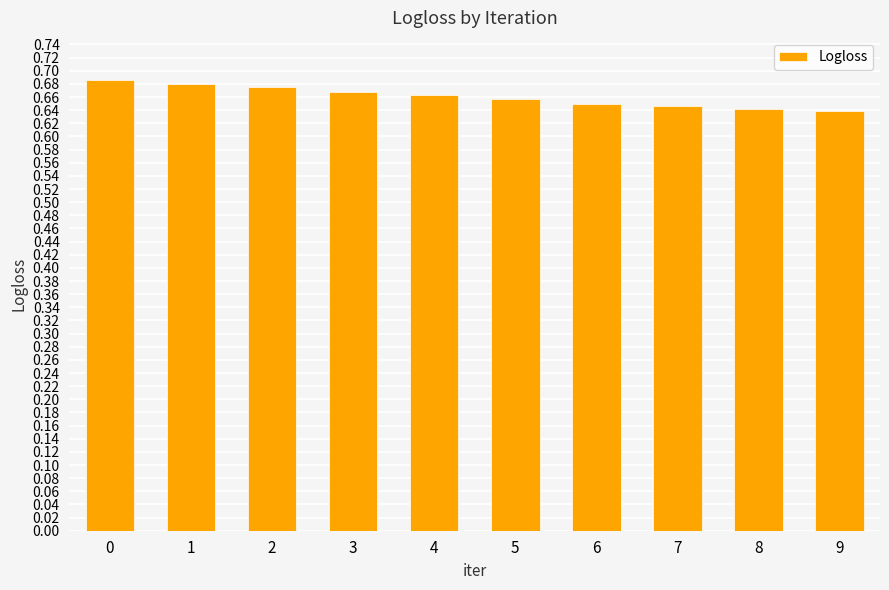

How many values are between 0 and 1?

10